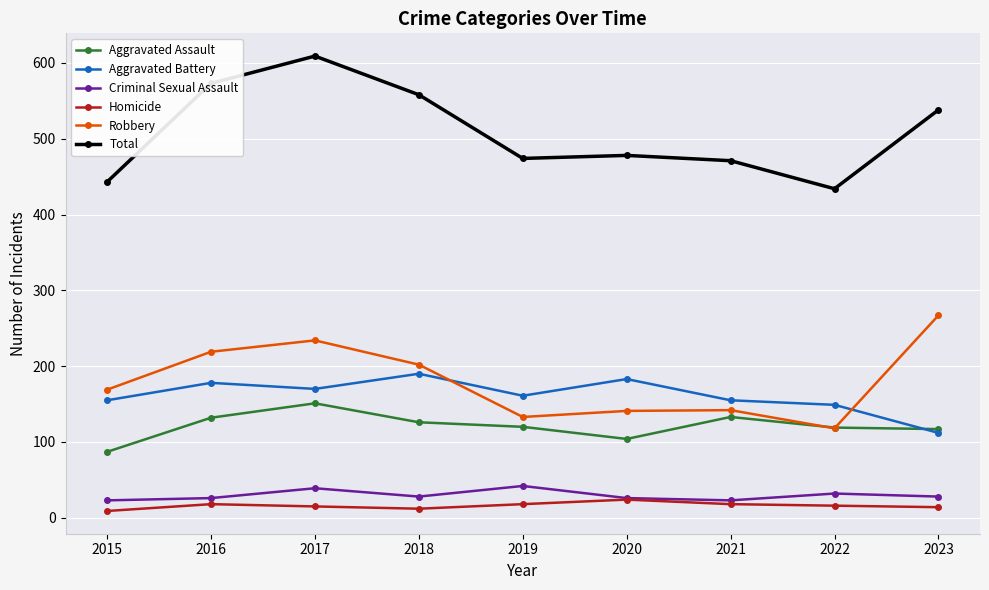

What is the sum of the Robbery values at 2022 and 2021?

260